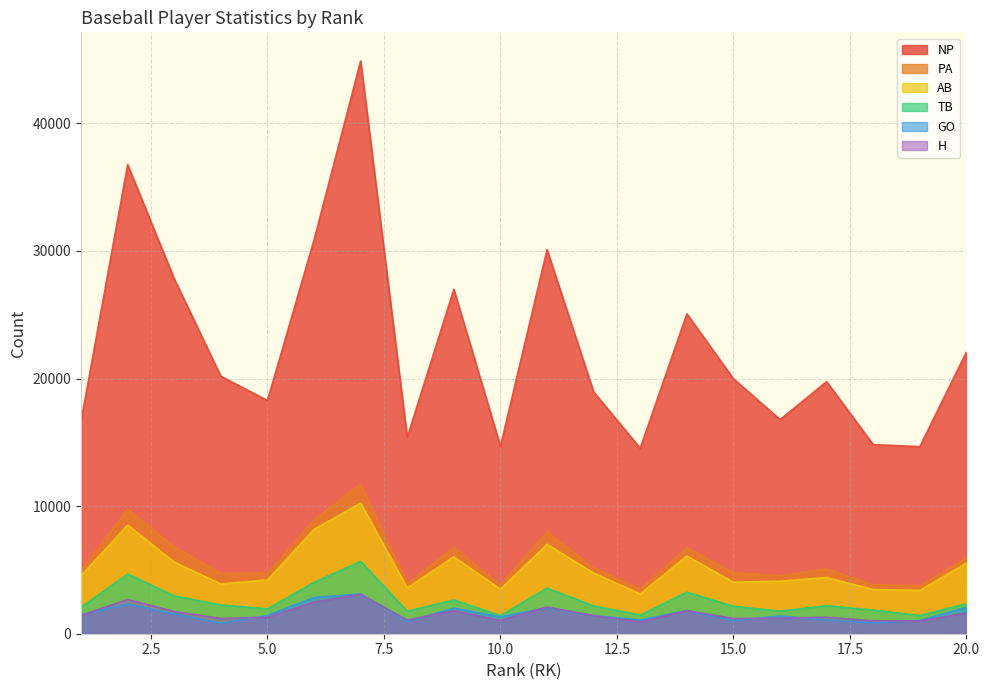

What is the smallest value displayed?

825